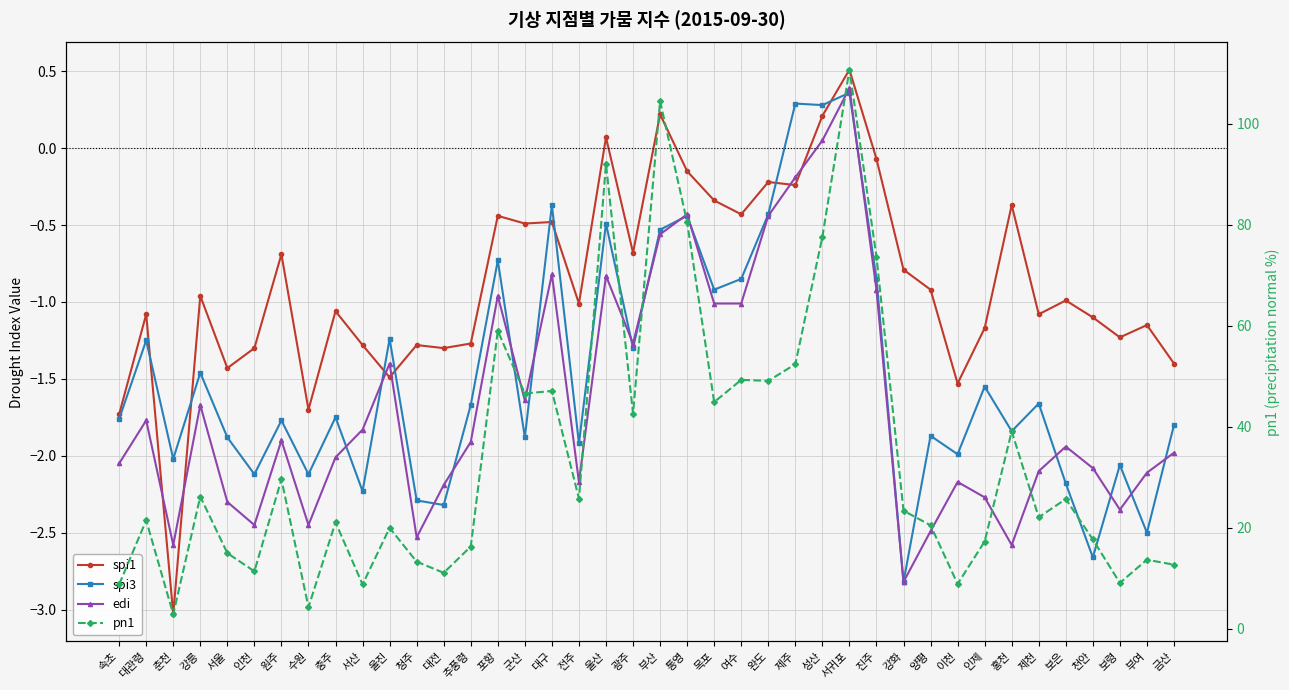

What is the sum of all edi values?

-65.7